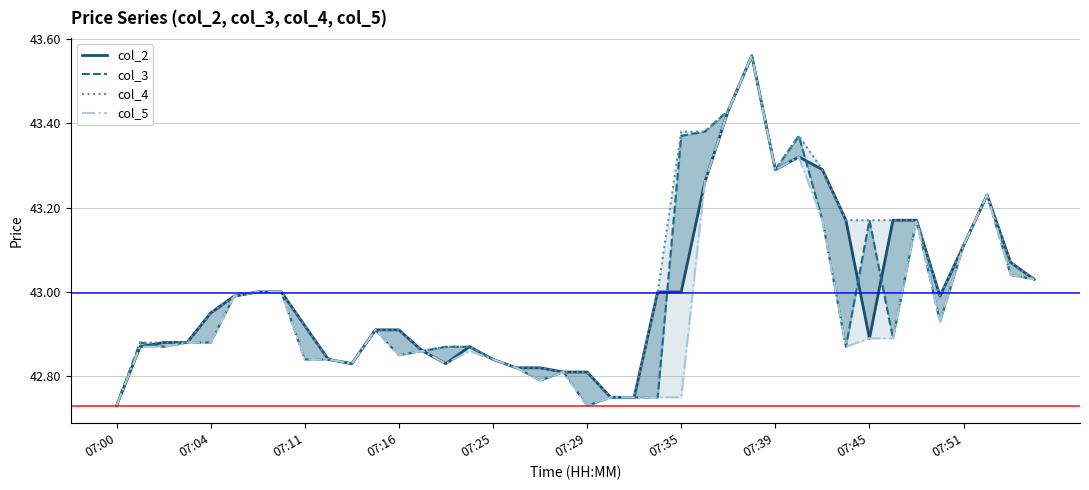

Does the chart display data point markers on the line(s)?

No